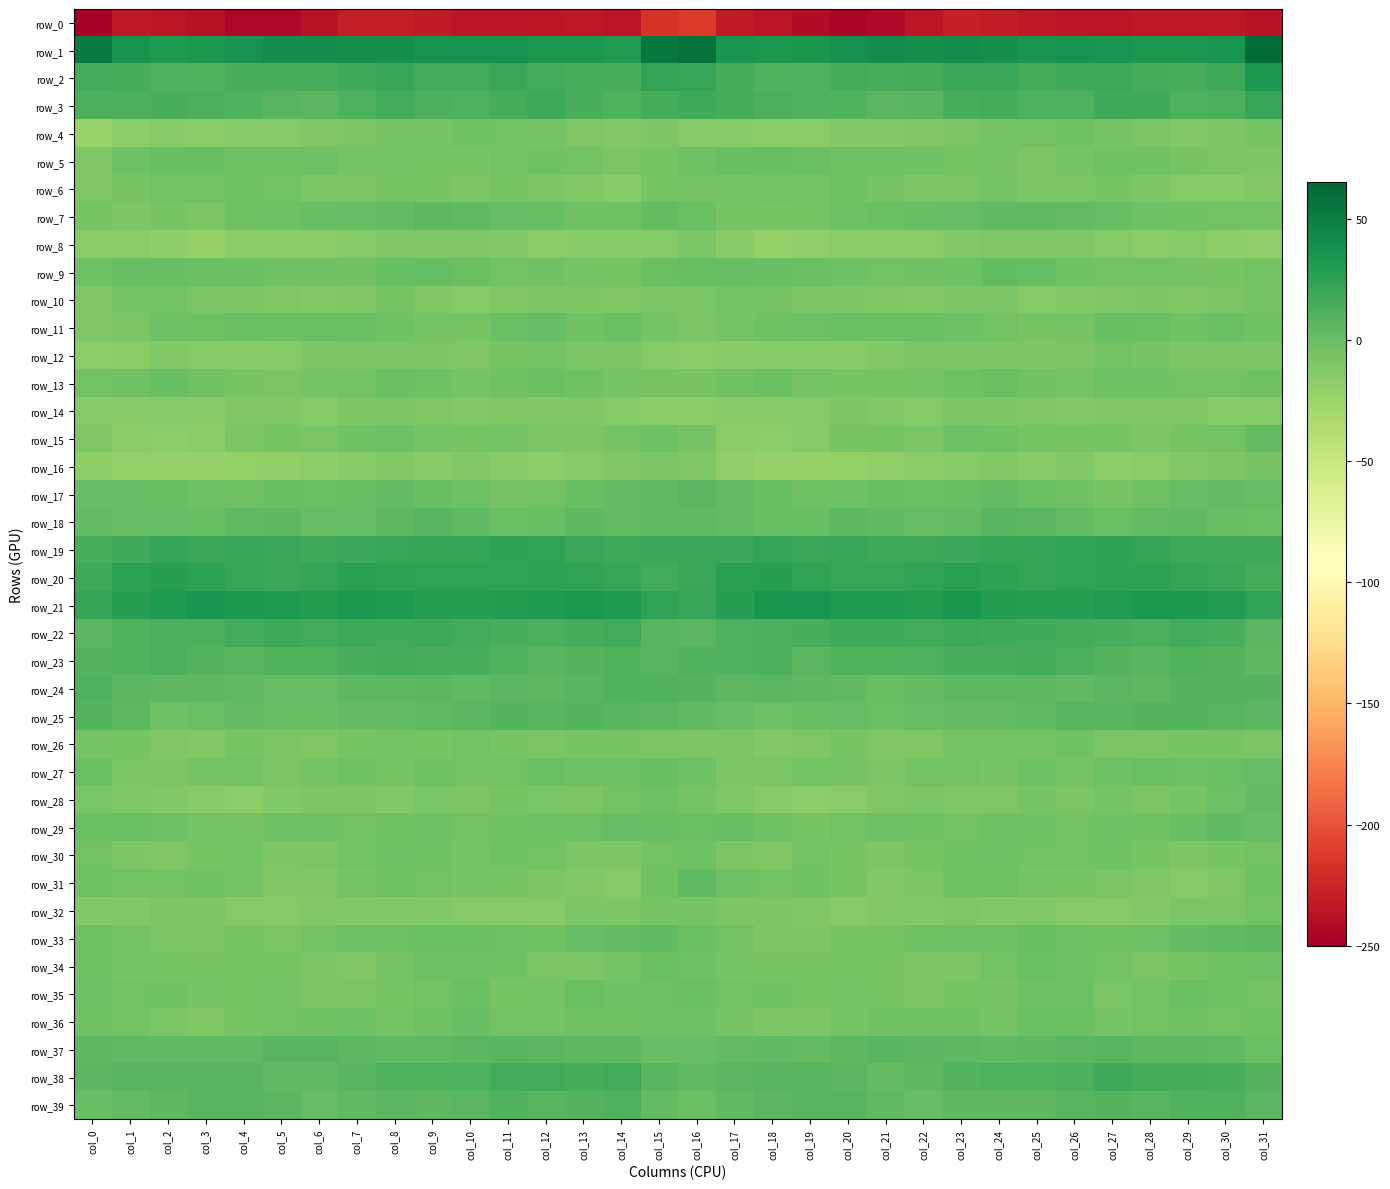

Rank the categories by row_17 value from lowest to highest.

col_27, col_11, col_12, col_19, col_4, col_26, col_28, col_3, col_10, col_20, col_25, col_22, col_6, col_7, col_18, col_21, col_13, col_9, col_5, col_23, col_2, col_1, col_0, col_31, col_29, col_8, col_24, col_30, col_17, col_14, col_15, col_16